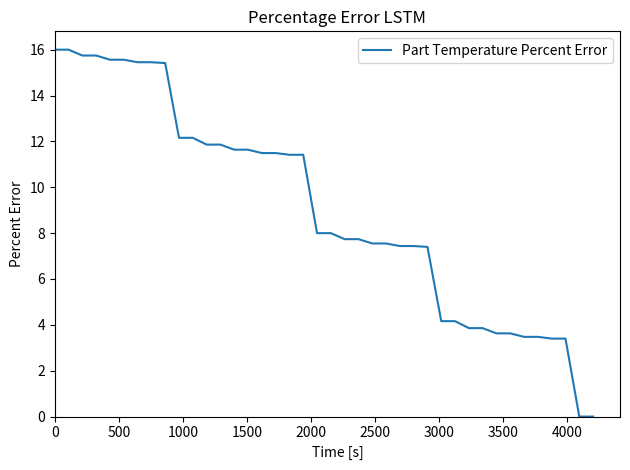

What is the difference between the maximum and minimum values?

16.0